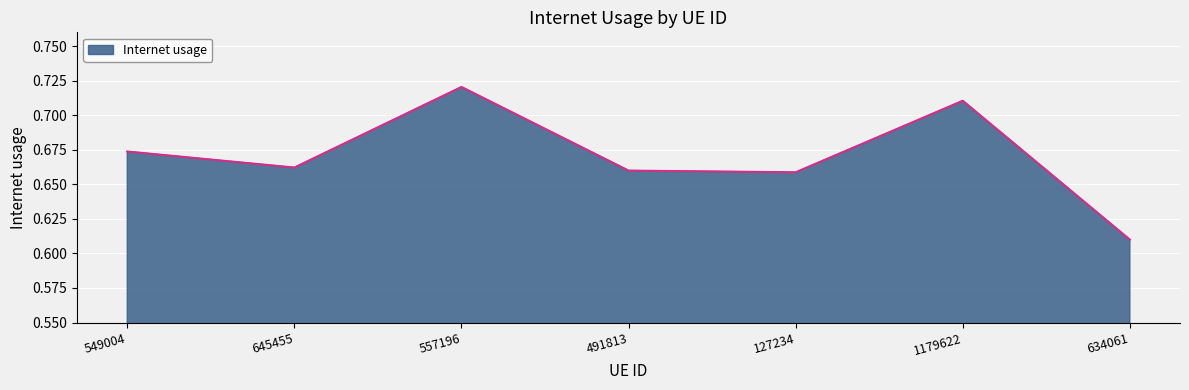

Where is the first local maximum?

557196